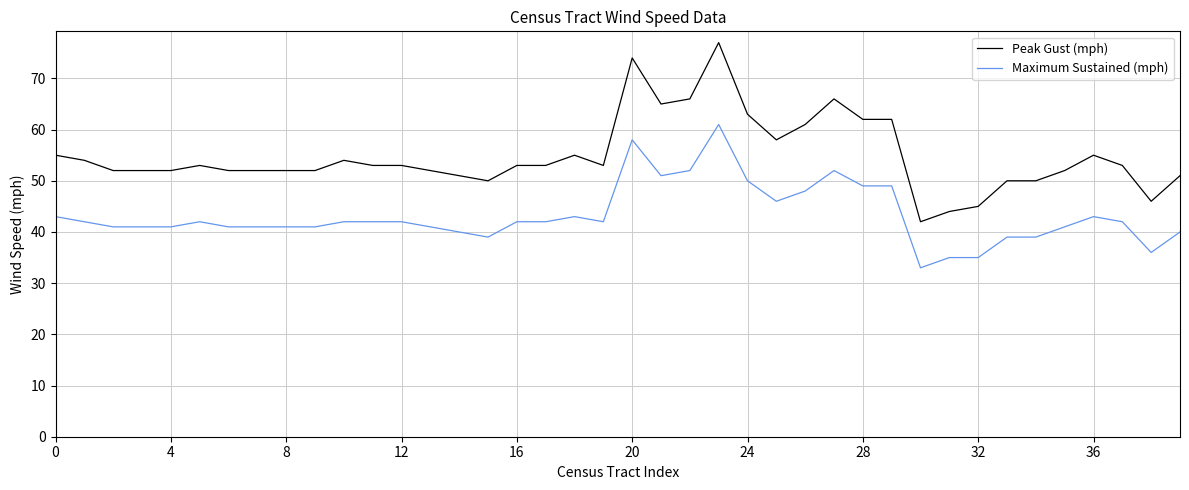

True or false: Peak Gust (mph) and Maximum Sustained (mph) cross at least once.

False